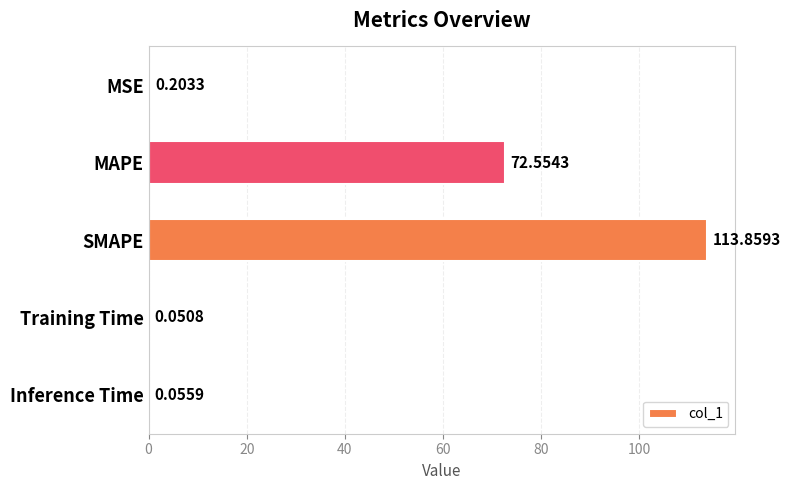

What is the average value?

37.3